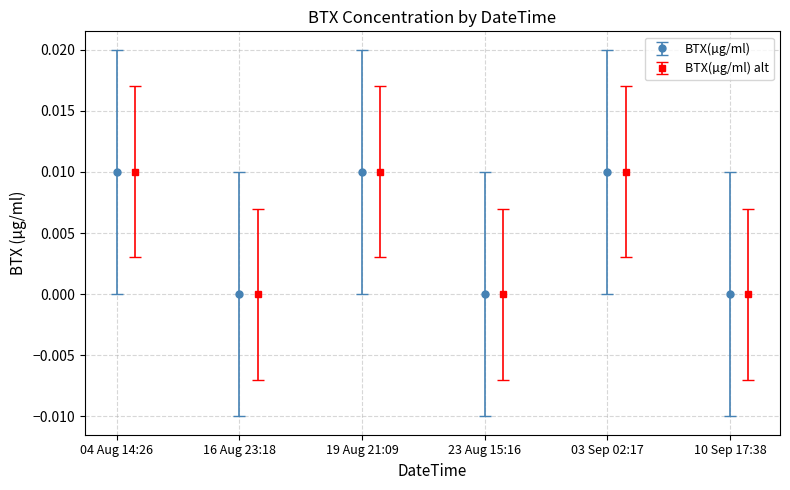

List the labels in order of value, smallest first.

16 Aug 23:18, 23 Aug 15:16, 10 Sep 17:38, 04 Aug 14:26, 19 Aug 21:09, 03 Sep 02:17